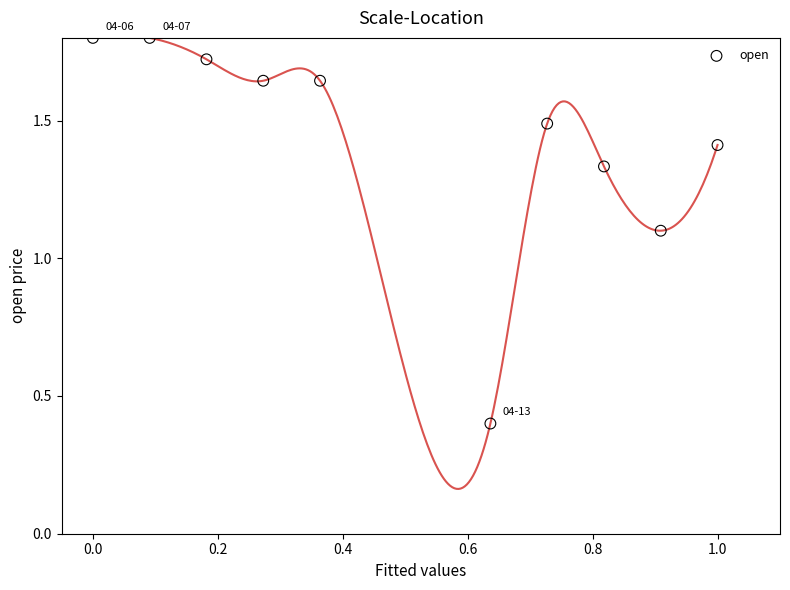

What is the range of Y values (max minus min)?

1.4